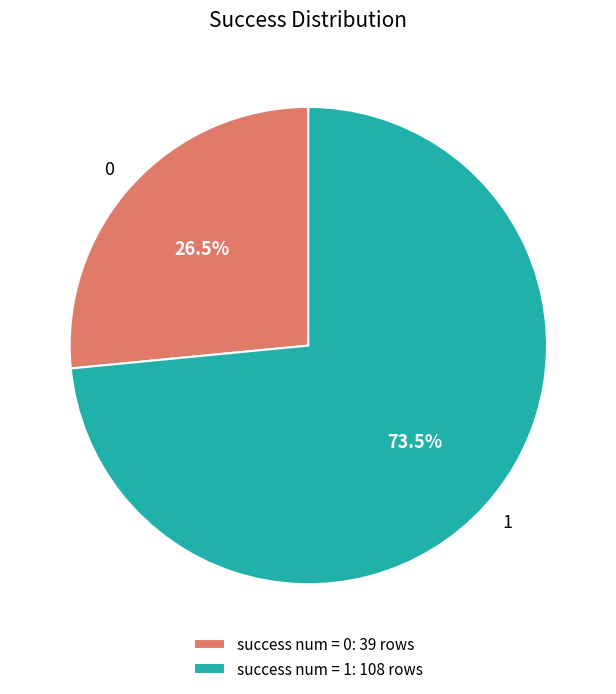

What percentage do 1 and 0 together represent?

100.0%